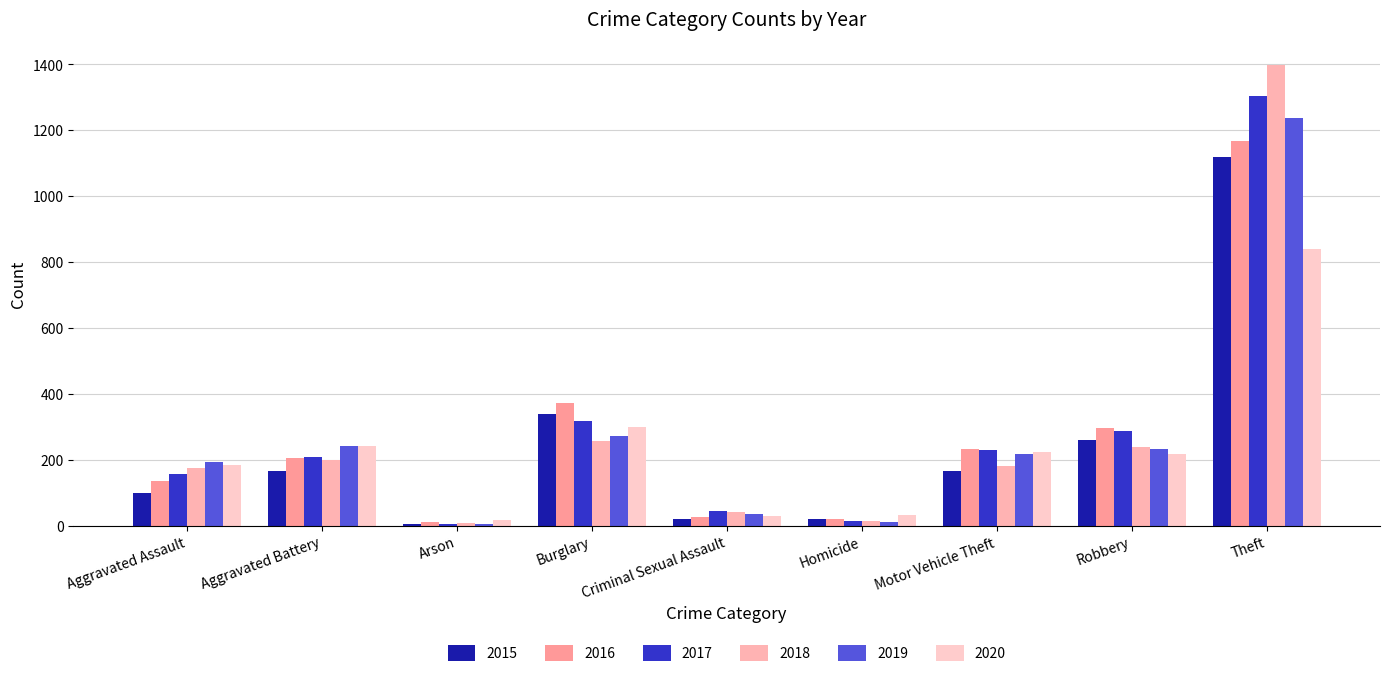

List the labels in order of 2020 value, smallest first.

Arson, Criminal Sexual Assault, Homicide, Aggravated Assault, Robbery, Motor Vehicle Theft, Aggravated Battery, Burglary, Theft